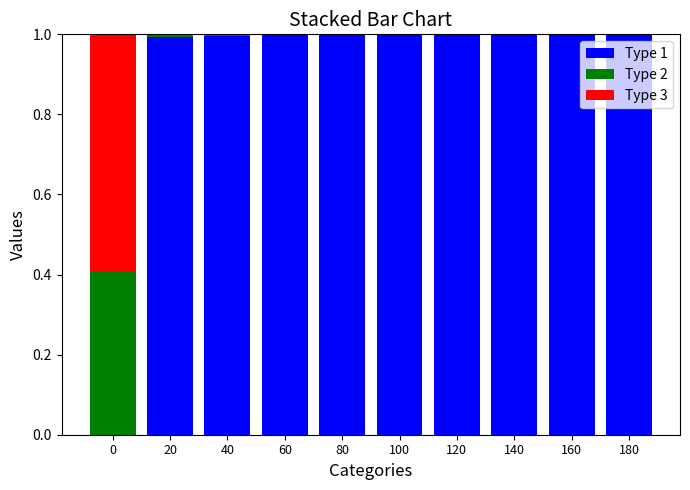

What is the sum of all Type 1 values?

9.0